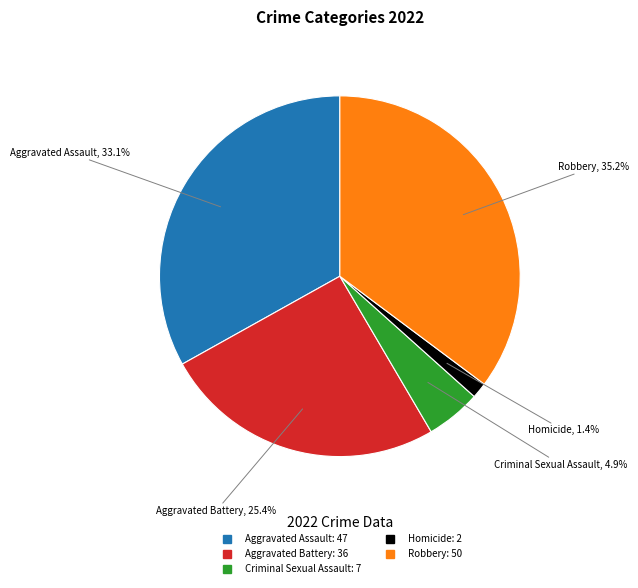

Is there a majority slice in this chart?

No